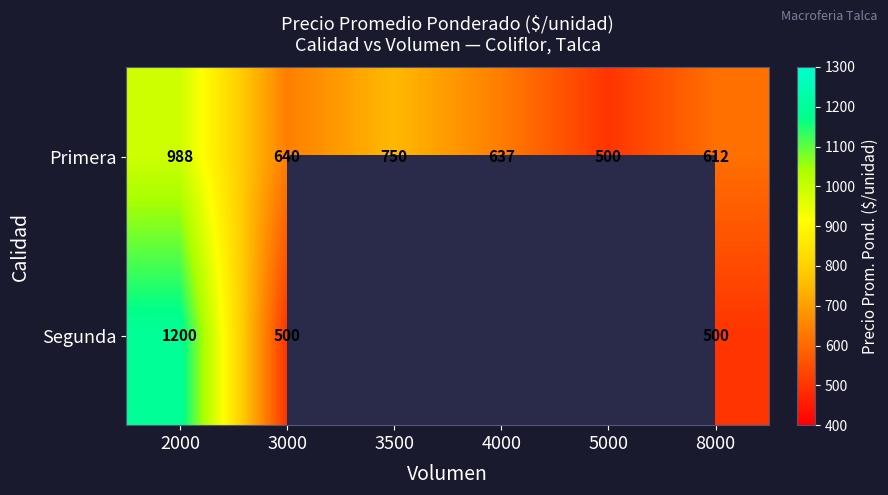

At 8000, list the series in order from smallest to largest.

Segunda, Primera